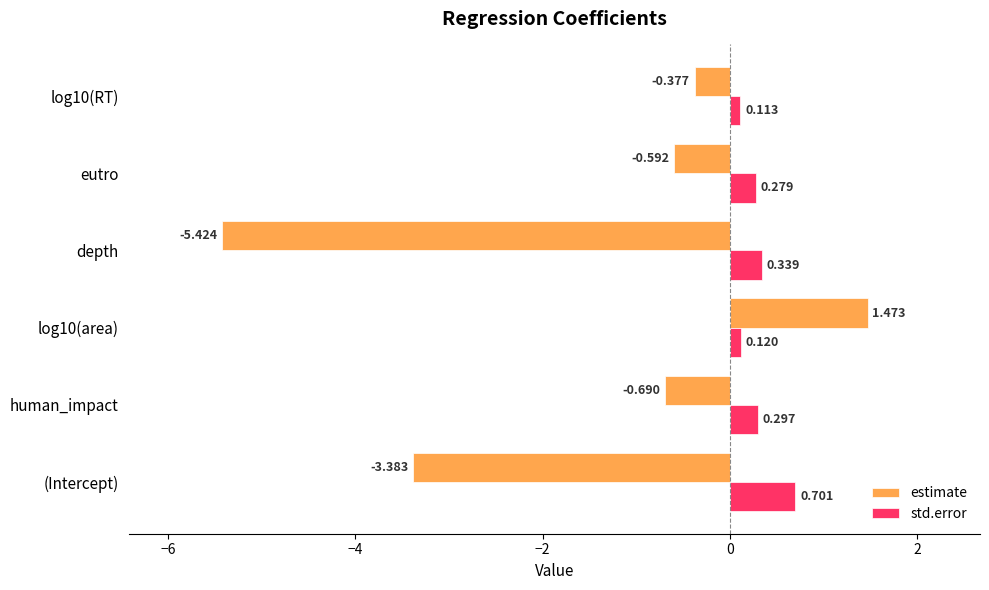

Rank the series by their maximum value, from highest to lowest.

estimate, std.error